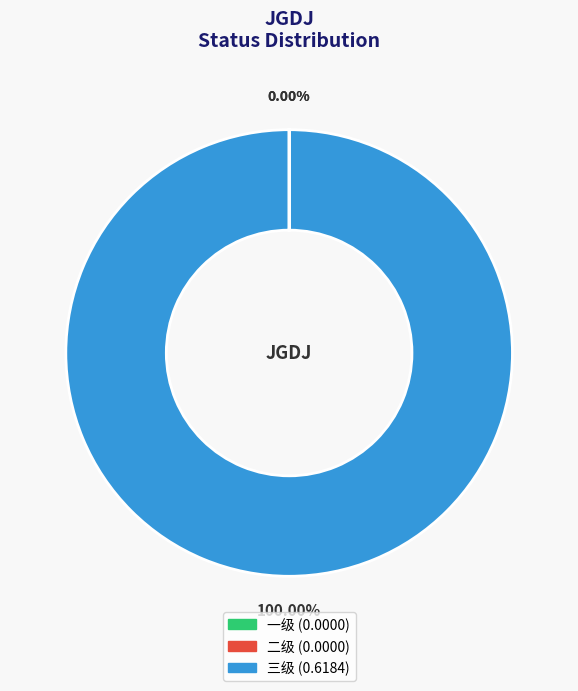

Which slice is the largest?

三级